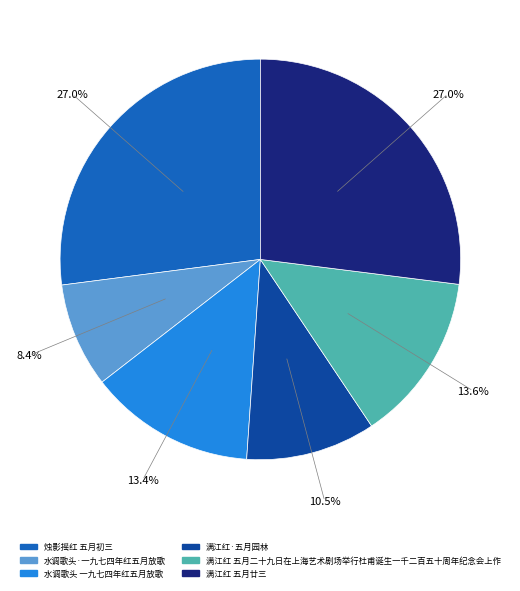

Which category has the smallest portion of the pie?

水调歌头·一九七四年红五月放歌